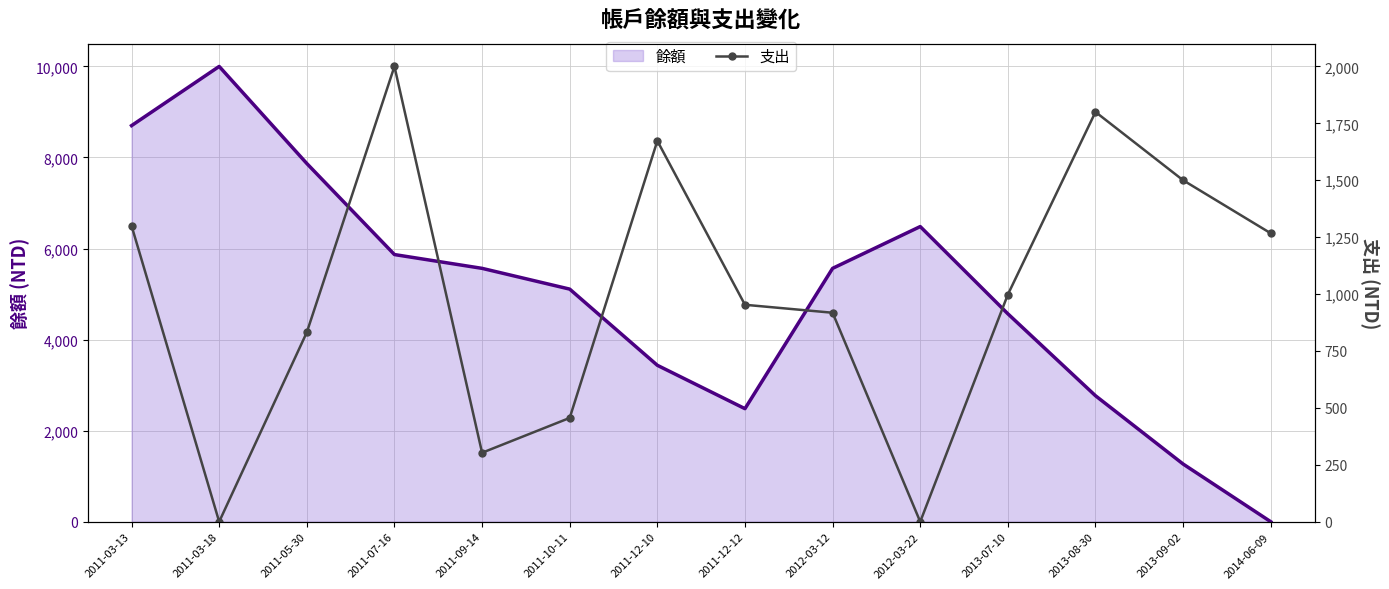

How many values are below 998?

7